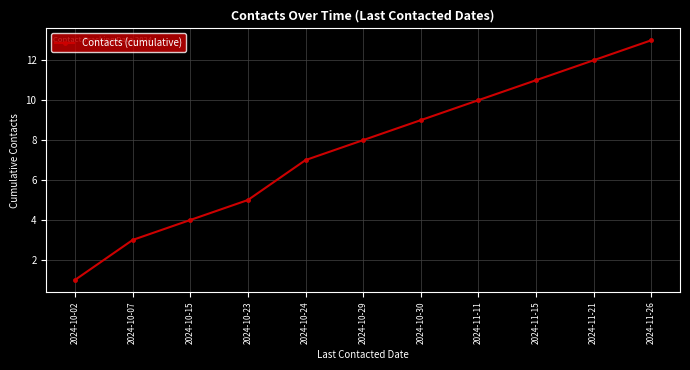

What is the sum of all values?

83